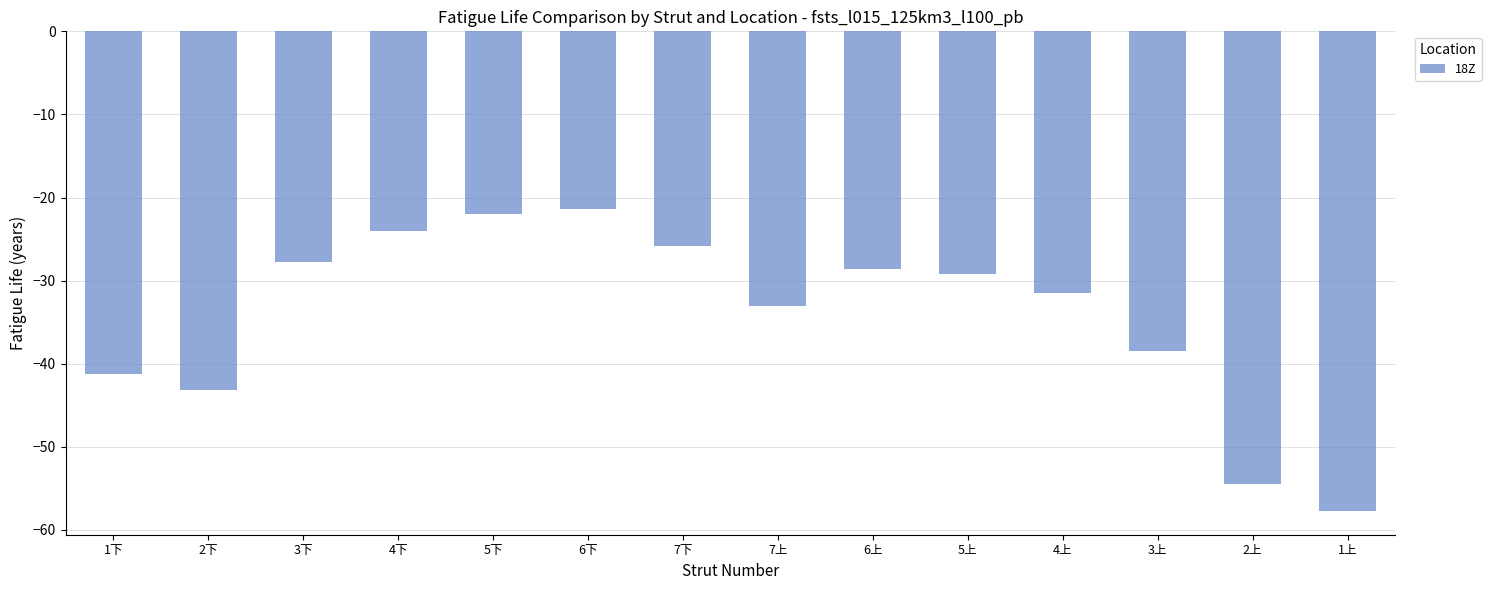

Reading left to right, list all the values displayed in this chart.

-41.3	-43.2	-27.8	-24.0	-22.0	-21.4	-25.8	-33.1	-28.6	-29.2	-31.5	-38.4	-54.5	-57.7